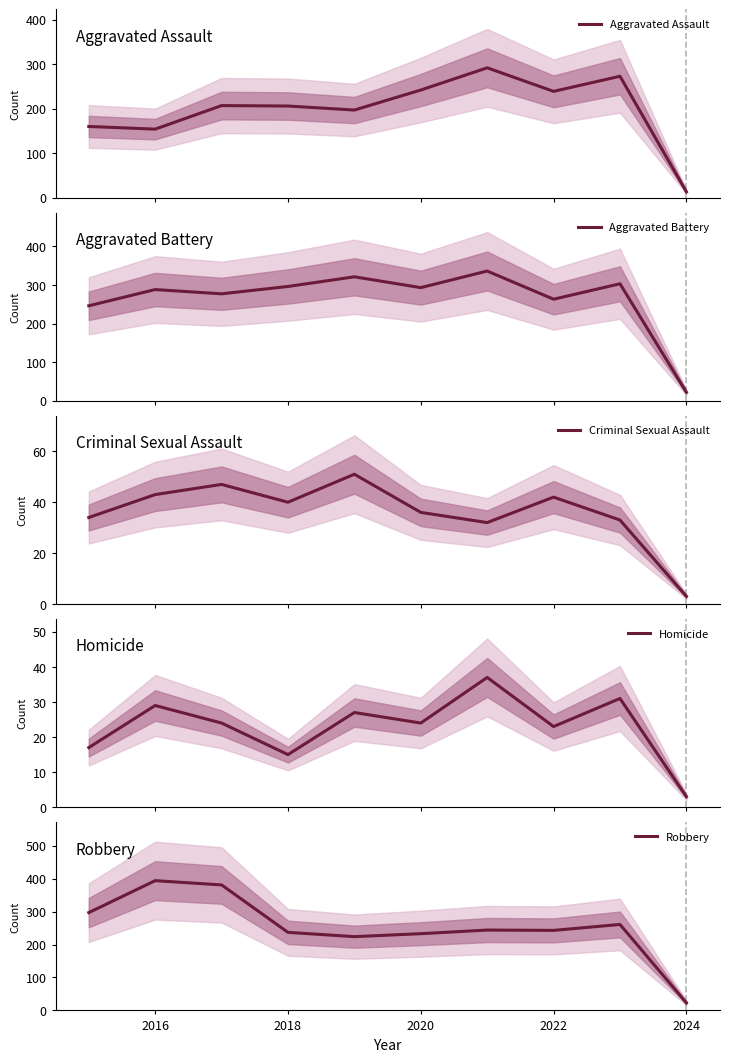

True or false: Robbery has more than 2 interior local peaks.

True